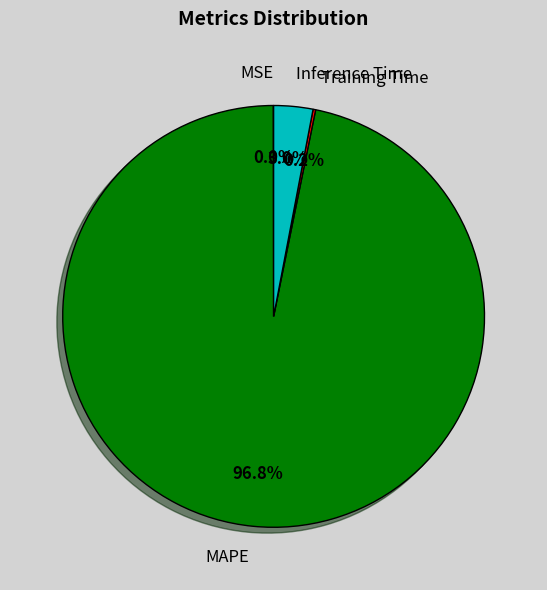

What portion of the pie excludes MAPE?

3.2%